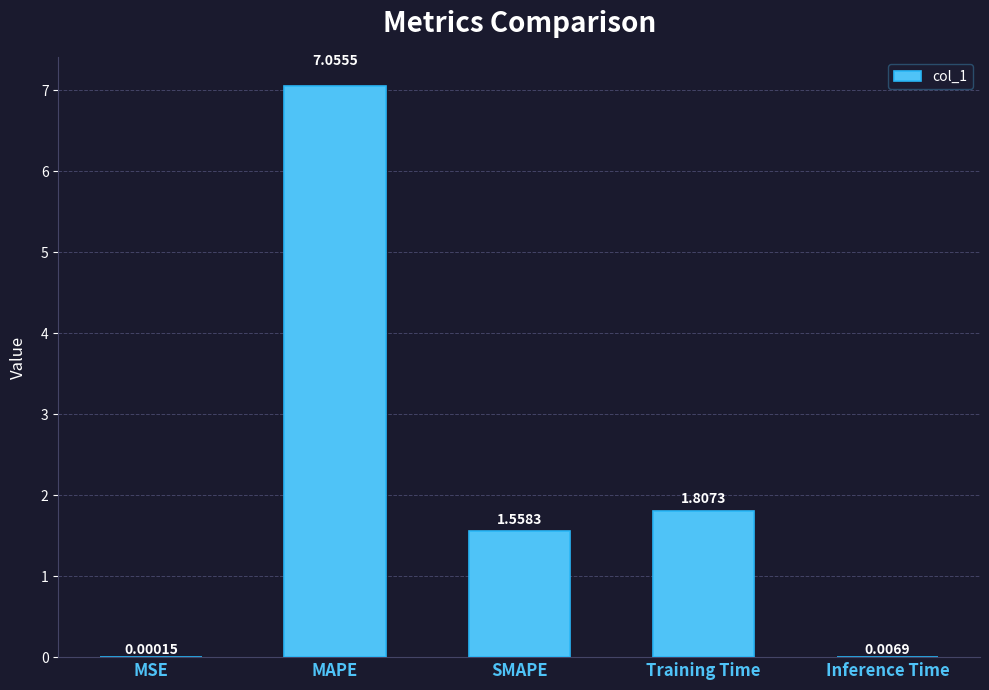

What is the sum of all values?

10.4